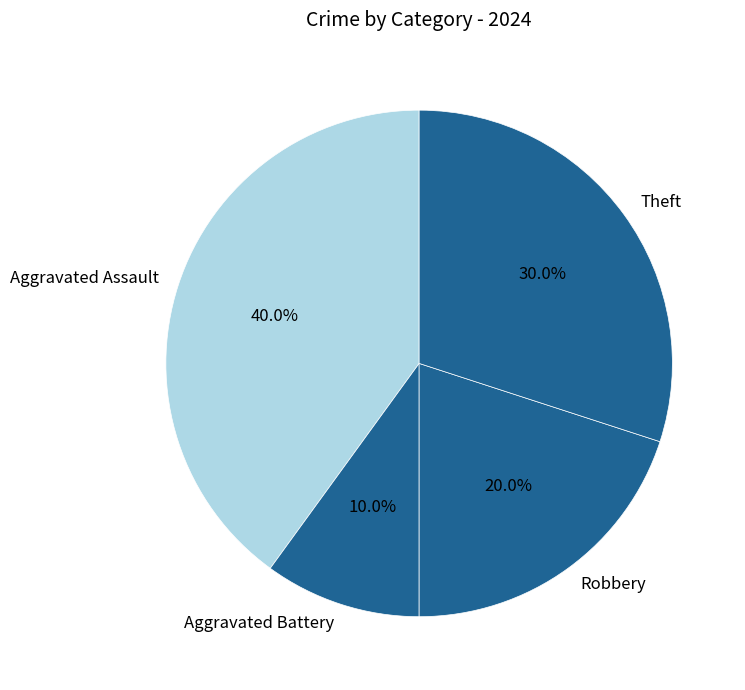

Which slice is the largest?

Aggravated Assault